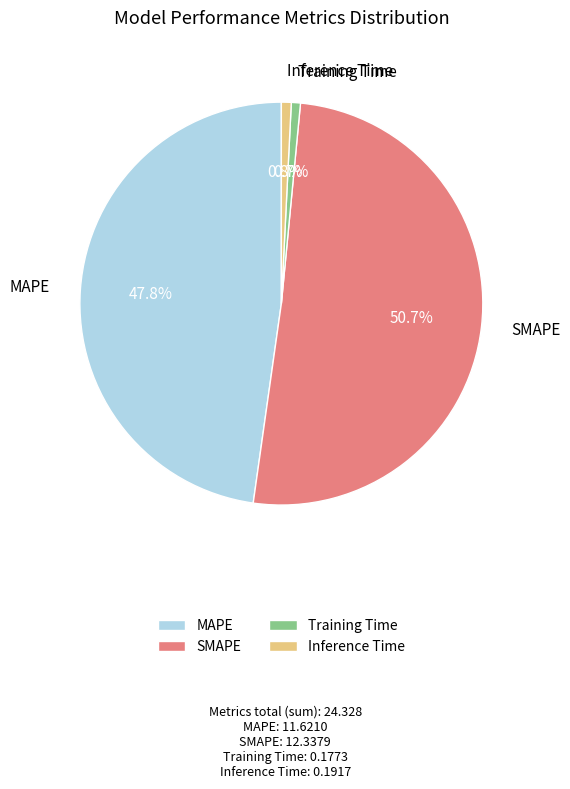

What percentage is the Training Time slice, to the nearest percent?

1%